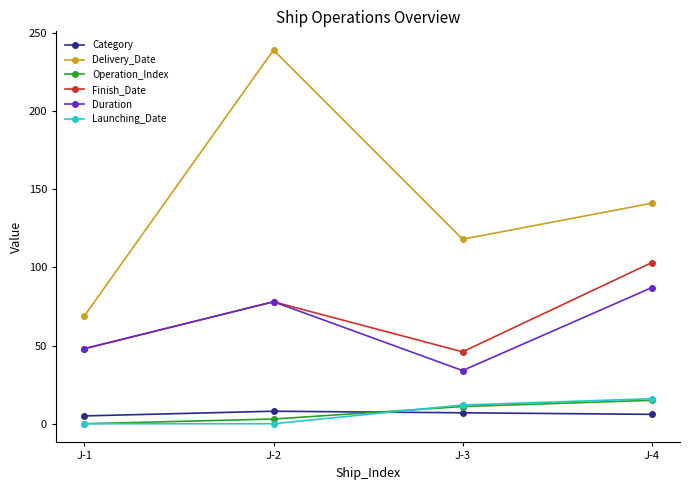

Is the value of Duration at J-3 greater than the value of Operation_Index at J-1?

Yes